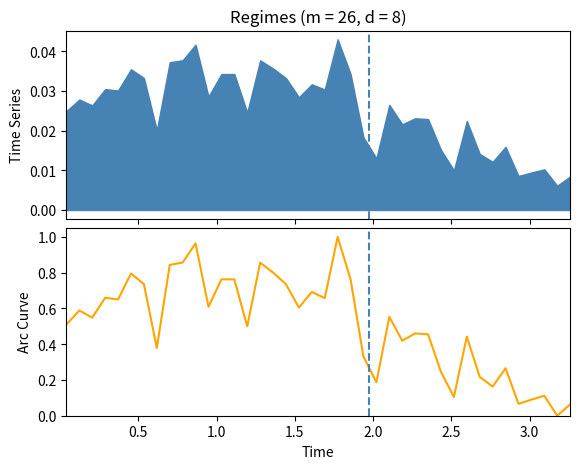

The value at 10 is 1.7. True or false?

False